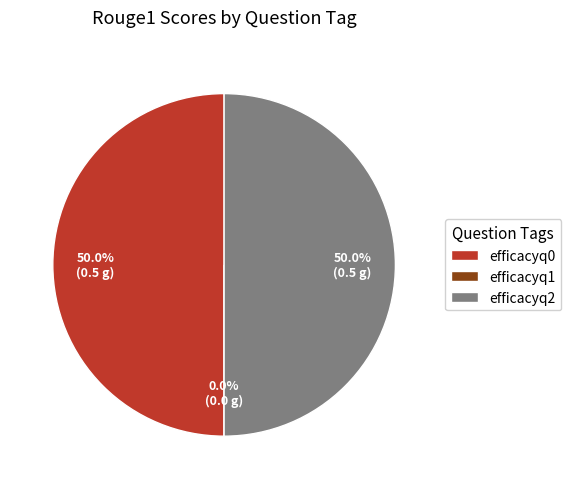

How many segments does this pie chart have?

3